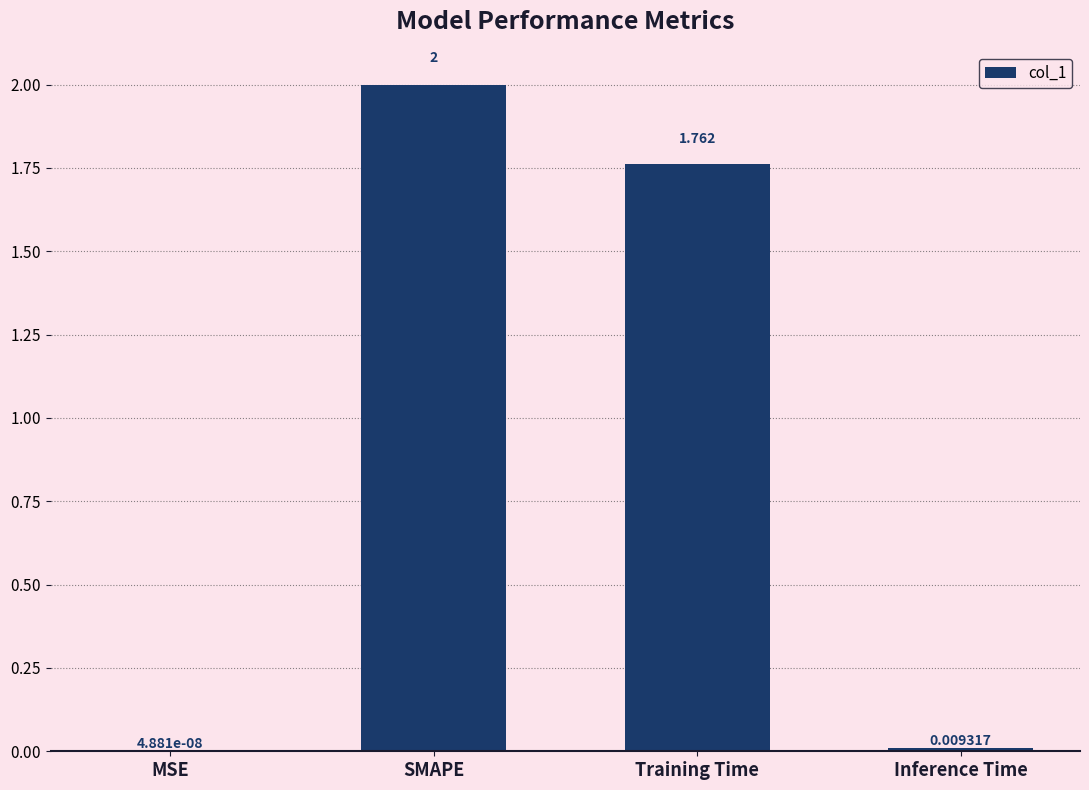

Are the bars horizontal?

No